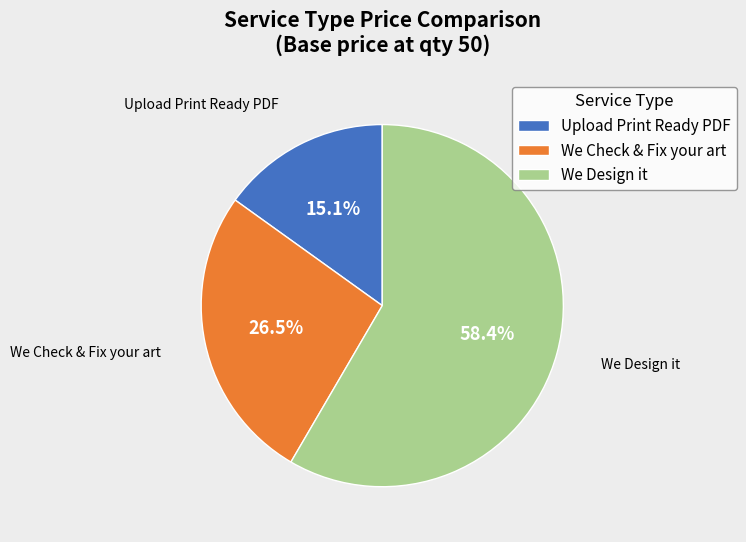

Is the sum of We Check & Fix your art and Upload Print Ready PDF greater than half?

No